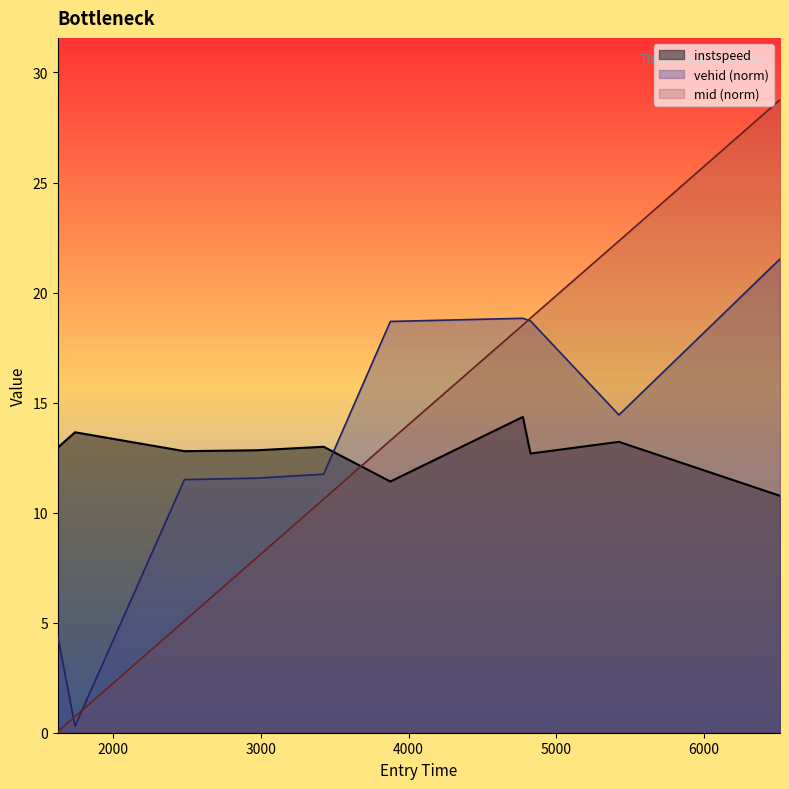

What is the difference between the maximum and minimum values?

3.6